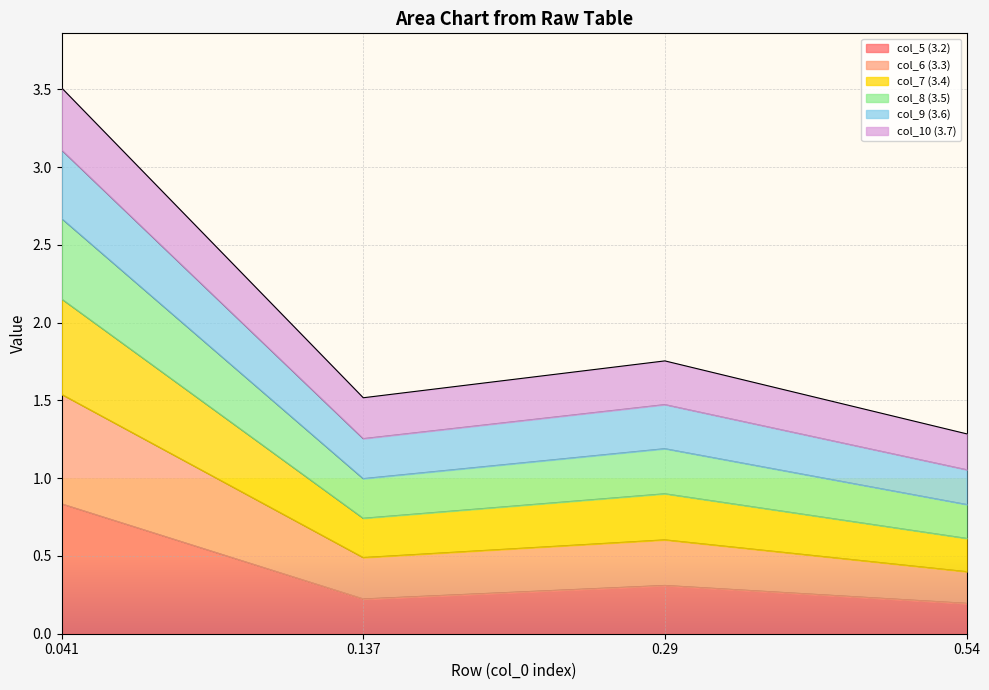

What is the total value across all series at 0.54?

1.3